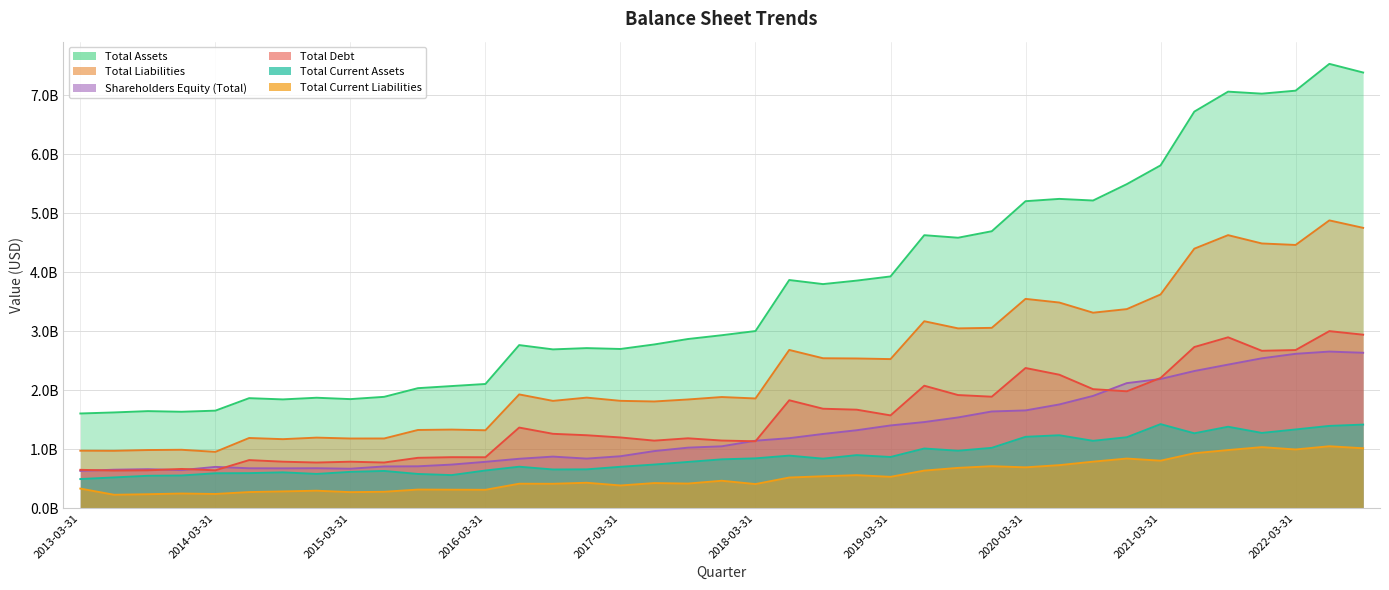

Rank the series at 2018-03-31 from lowest to highest value.

Total Current Liabilities, Total Current Assets, Total Debt, Shareholders Equity (Total), Total Liabilities, Total Assets